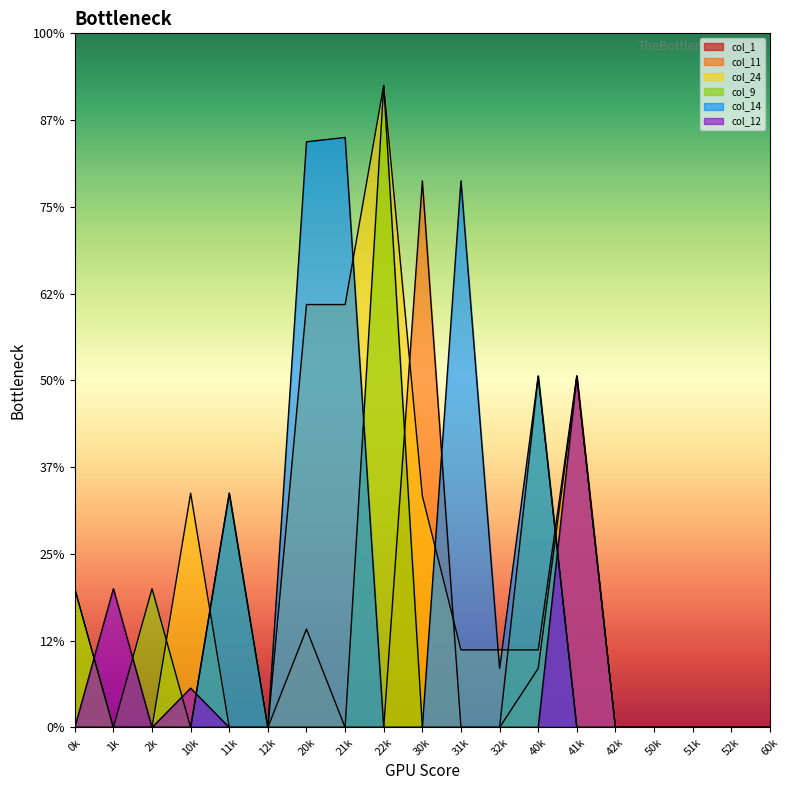

Which series has the largest total across all categories?

col_24